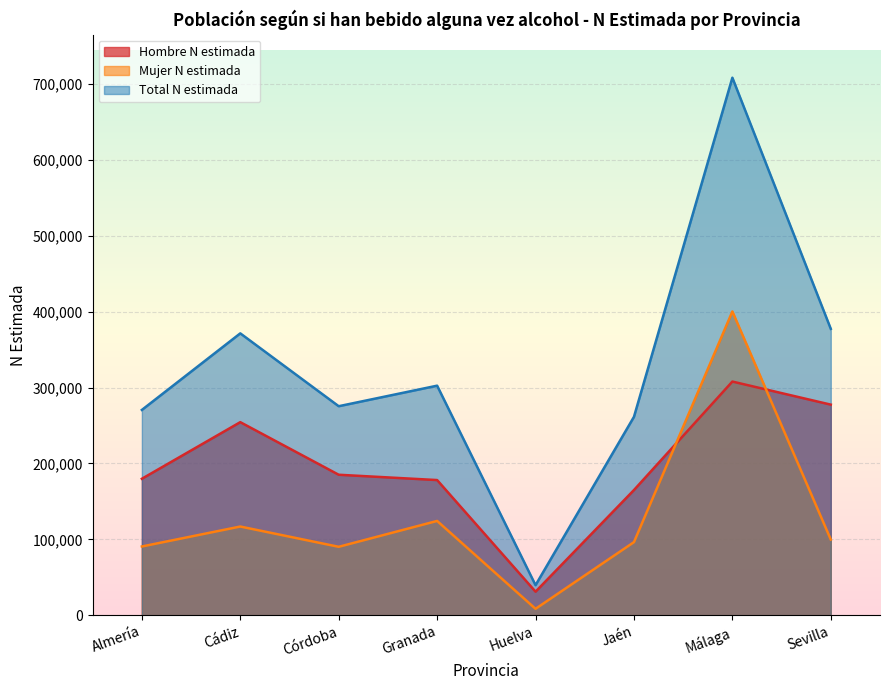

How many data points in Total N estimada are above 302524?

3